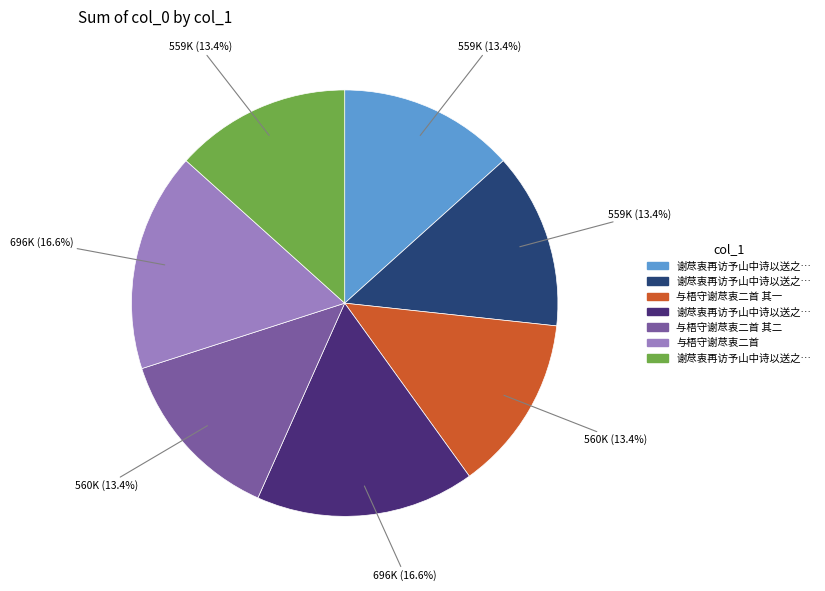

Does any single category account for the majority?

No